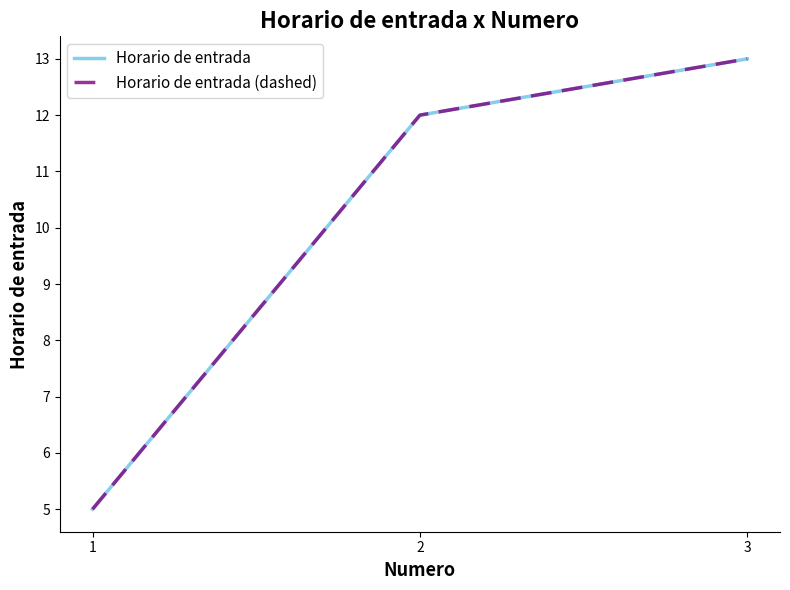

What is the sum of all Horario de entrada values?

30